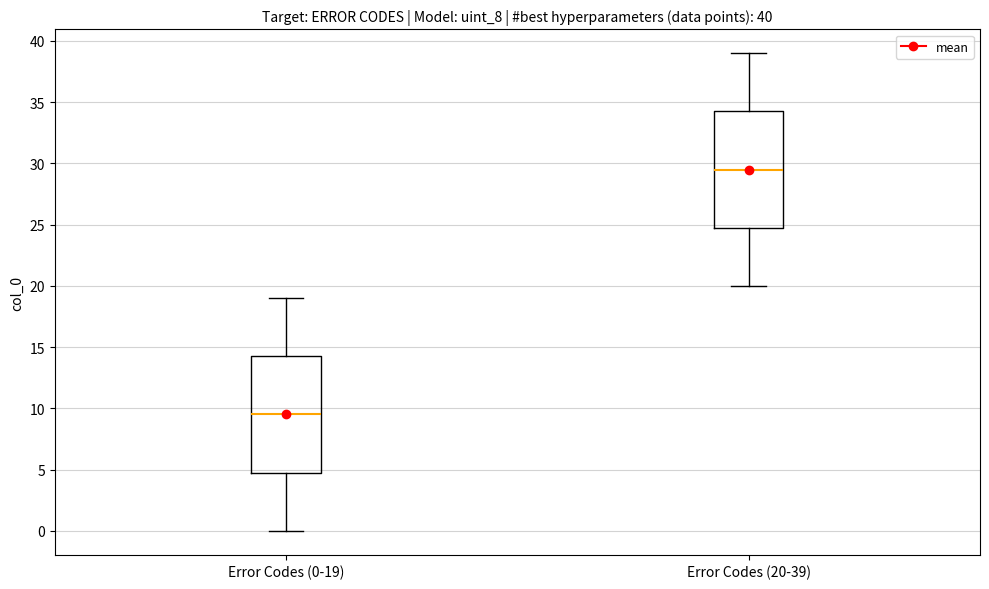

Which box has the highest median line?

Error Codes (20-39)